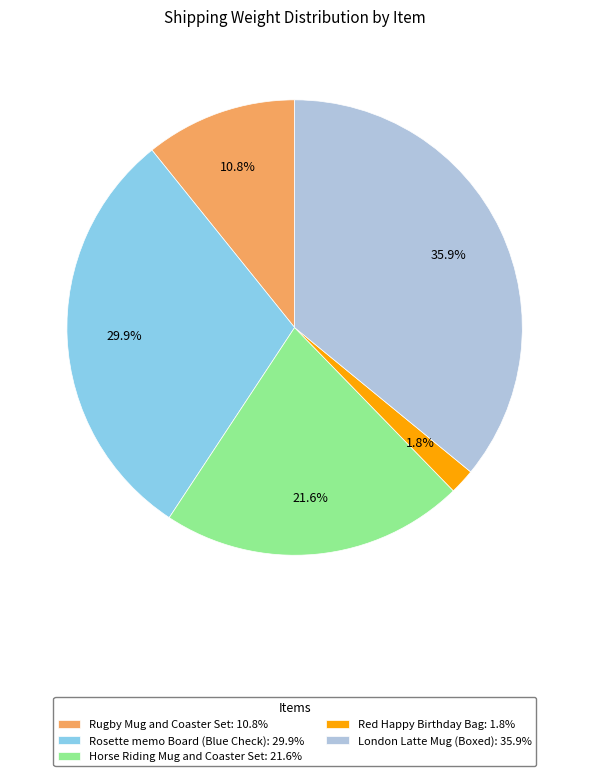

What is the ratio of the value at Horse Riding Mug and Coaster Set: 21.6% to the value at Rugby Mug and Coaster Set: 10.8%?

2.0